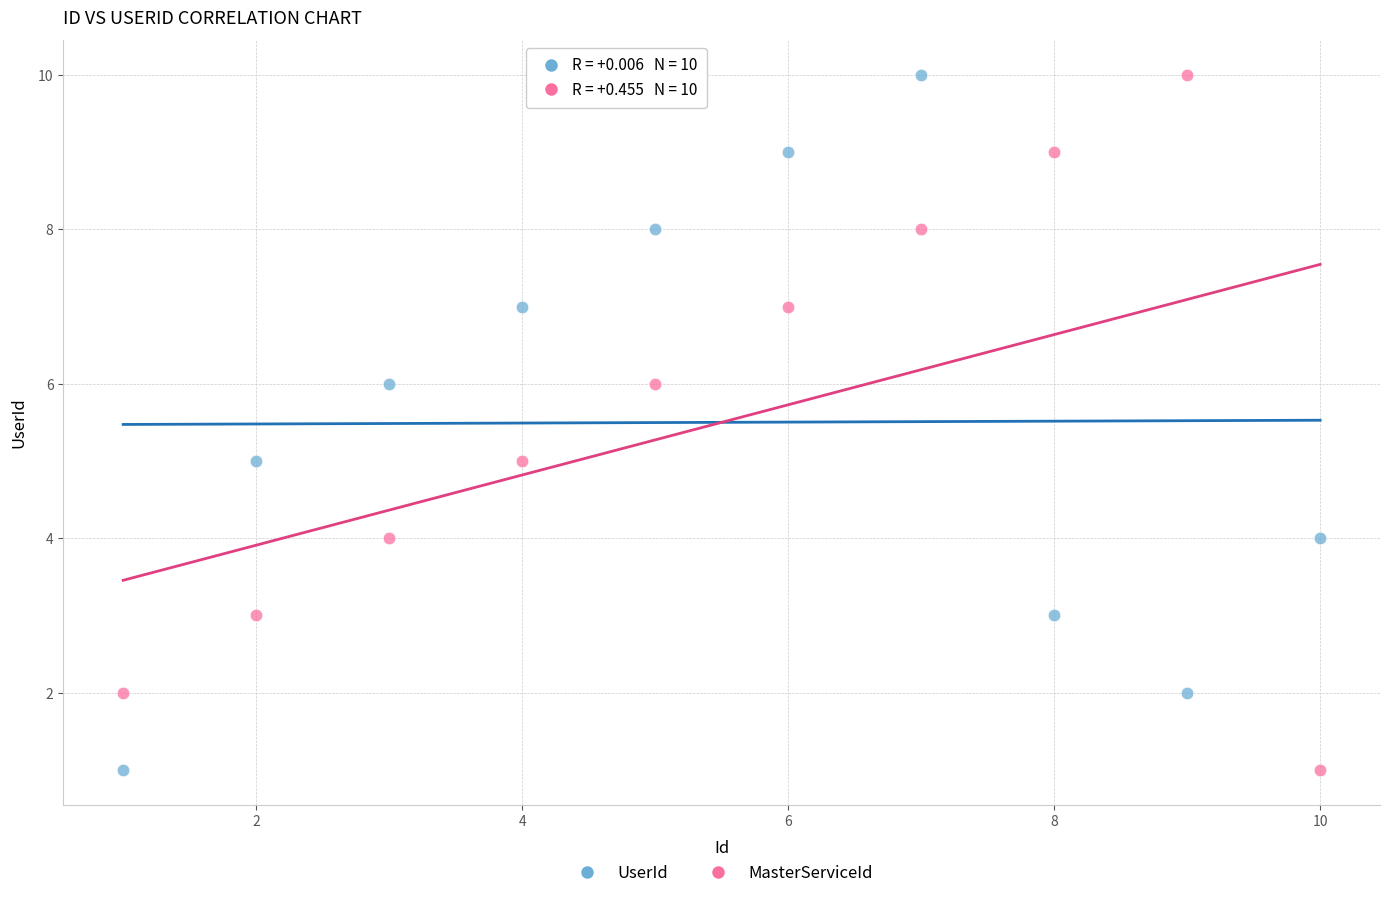

What is the X range (max minus min) for the scatter plot?

9